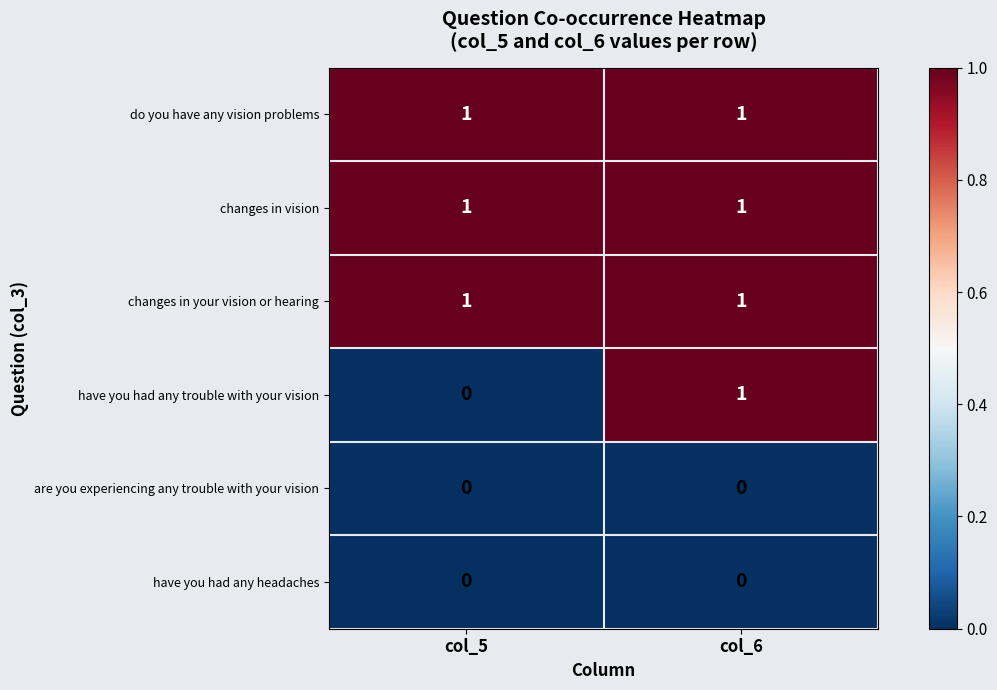

Which series has the largest range (max minus min)?

have you had any trouble with your vision